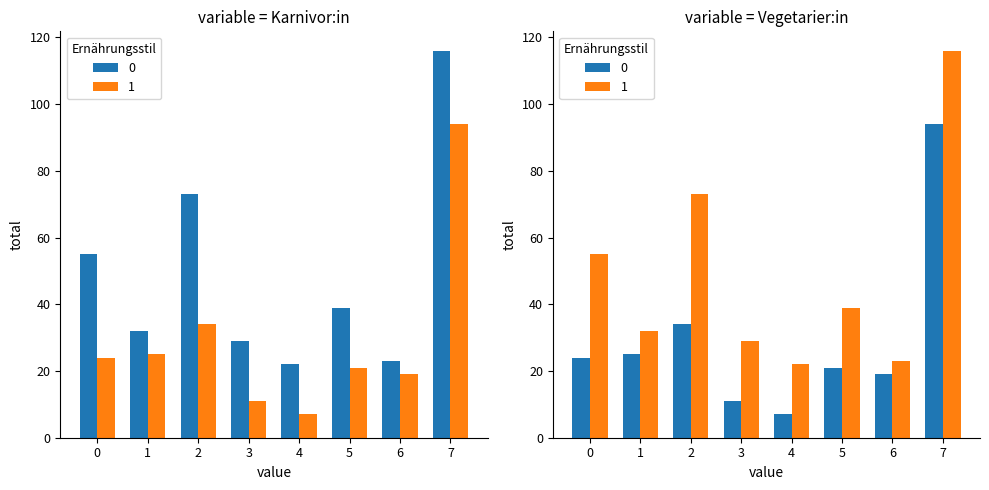

True or false: Karnivor:in has a value of 32 at 1.

True